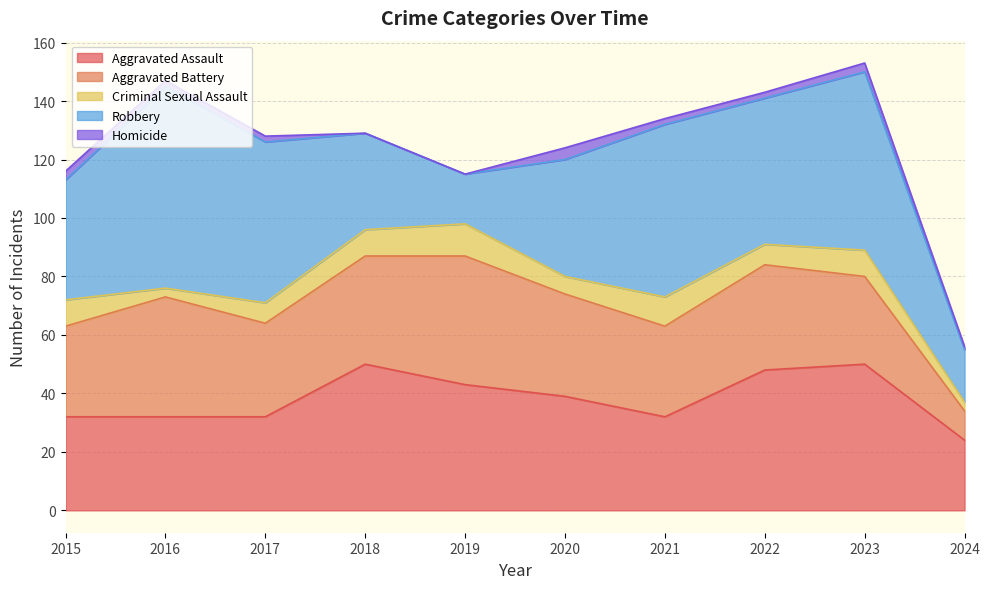

Which category has the highest value in the Aggravated Assault series?

2018